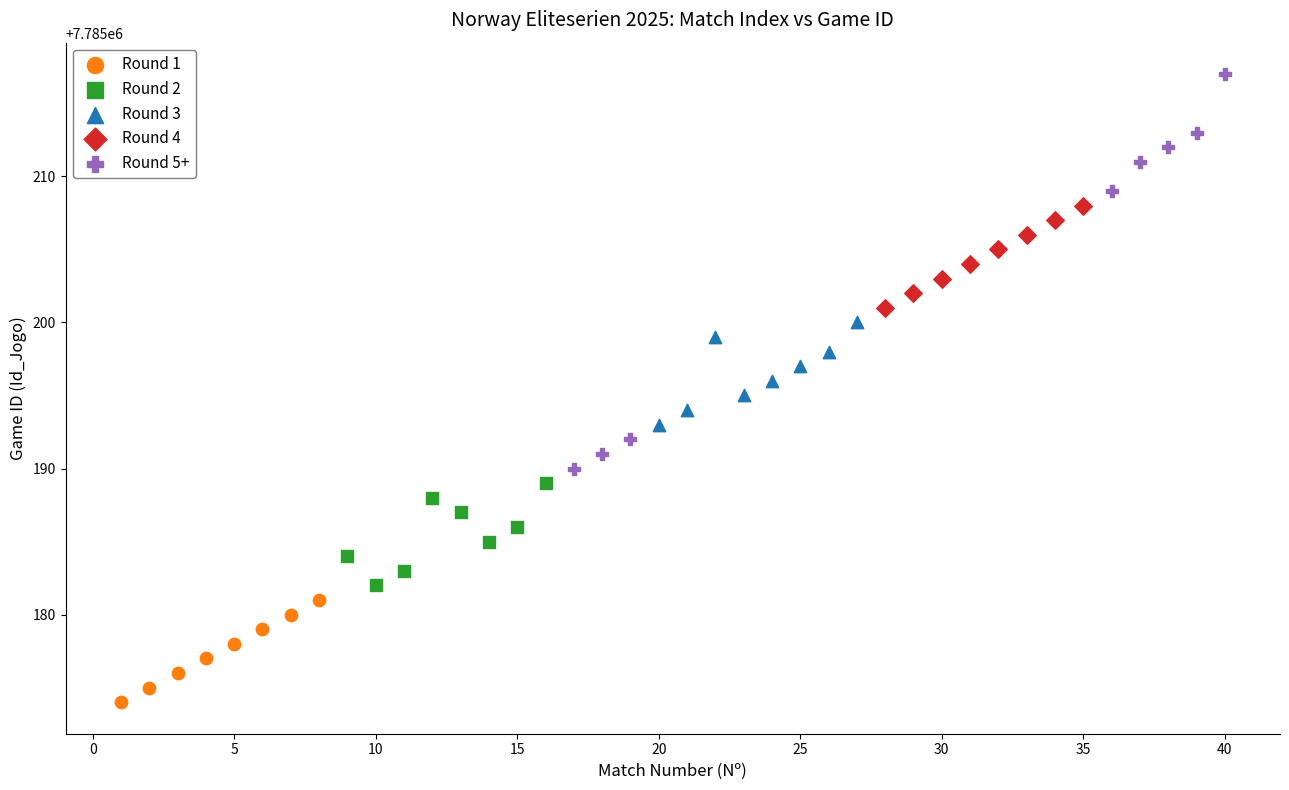

Which series reaches the maximum Y coordinate?

Round 5+